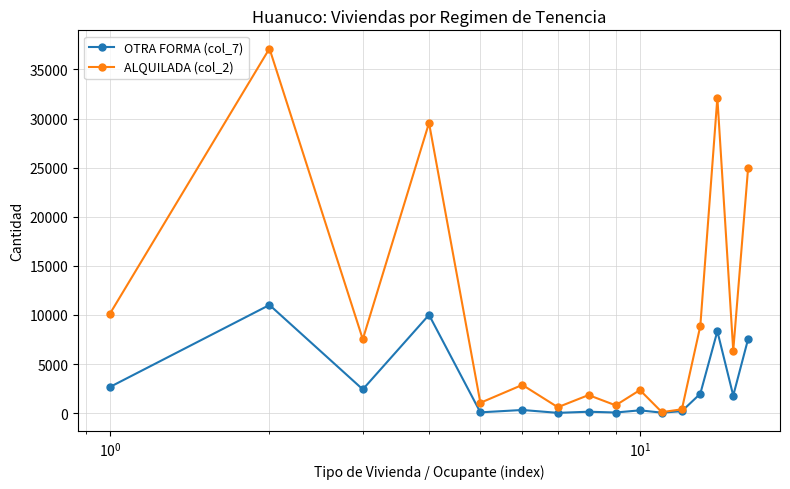

Which series has the largest range (max minus min)?

ALQUILADA (col_2)